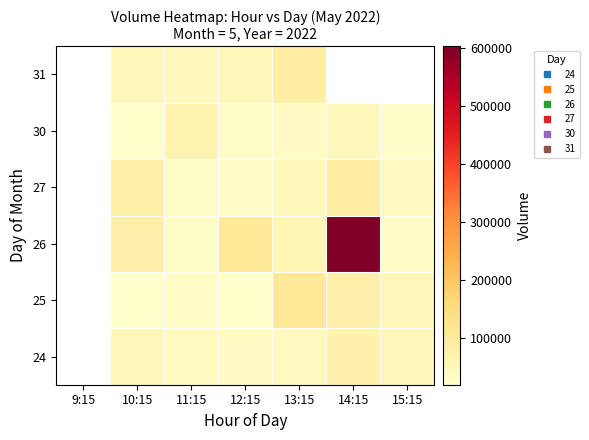

Is it true that 24 equals 70837.0 at 14:15?

True